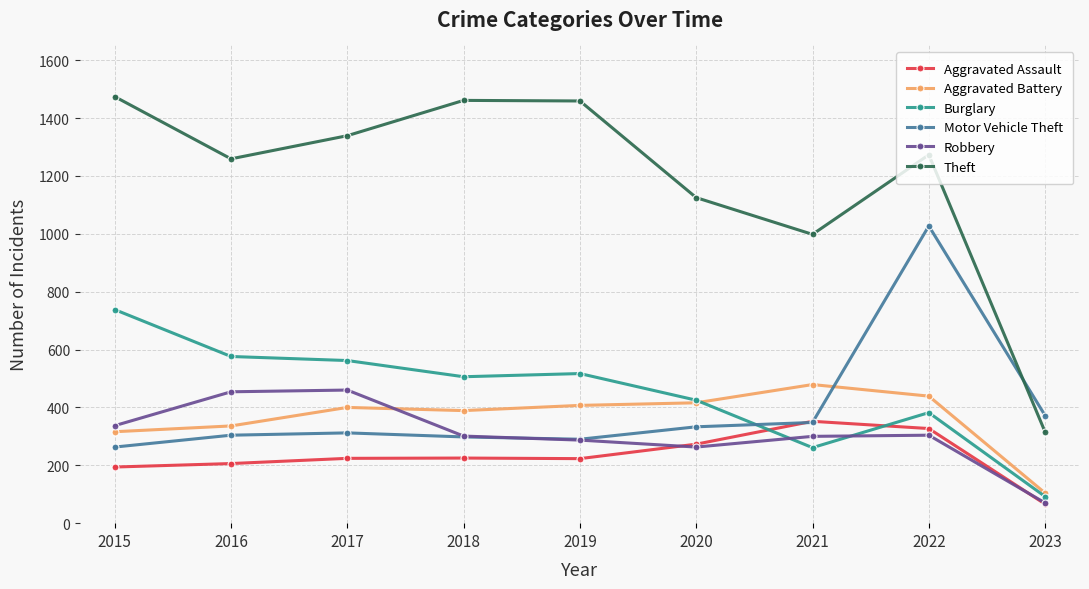

At which category is the sum across all series the highest?

2022